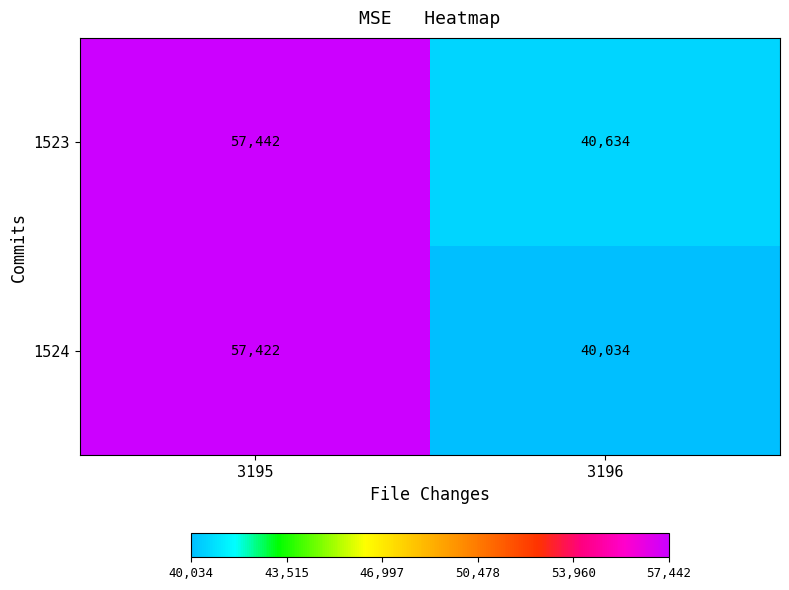

What value does the 1523 series have at 3195?

57442